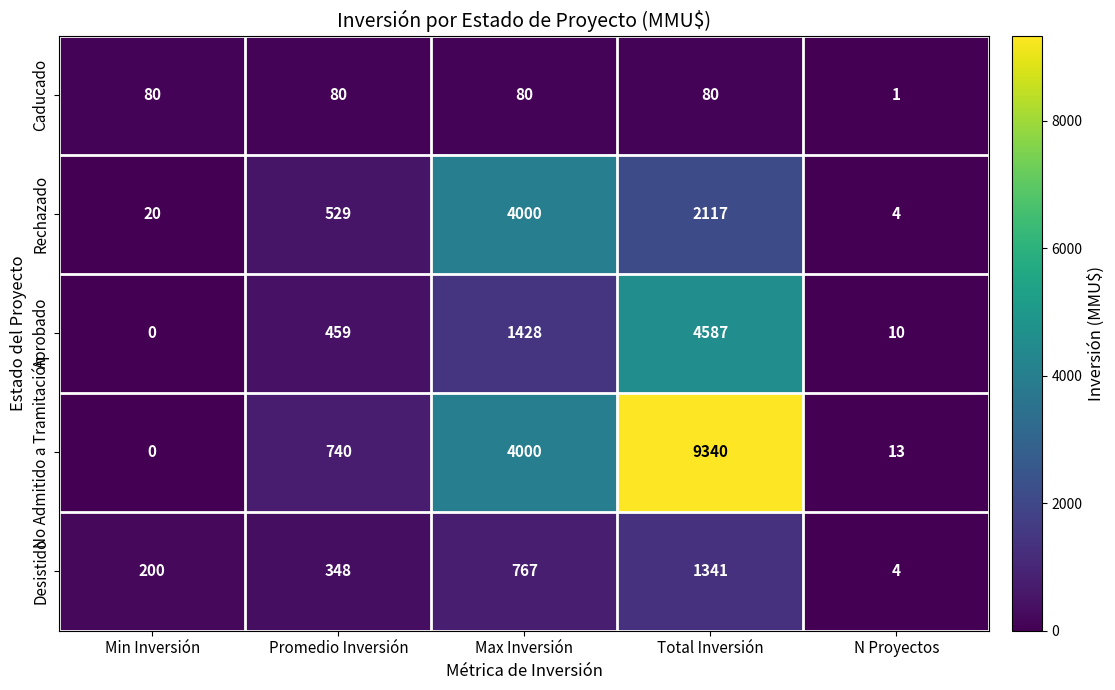

Which label corresponds to the smallest value in the chart?

Min Inversión